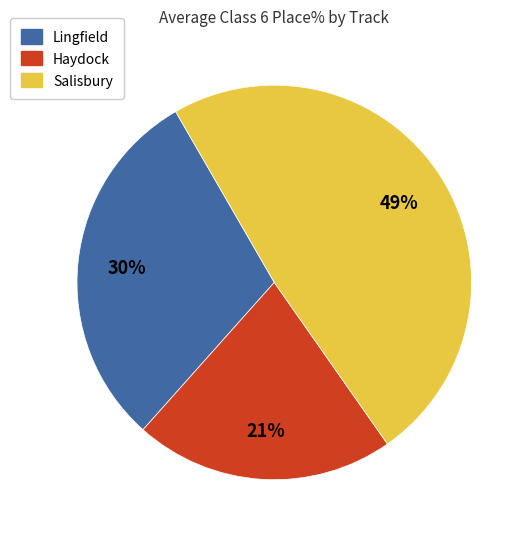

How many slices are in this pie chart?

3